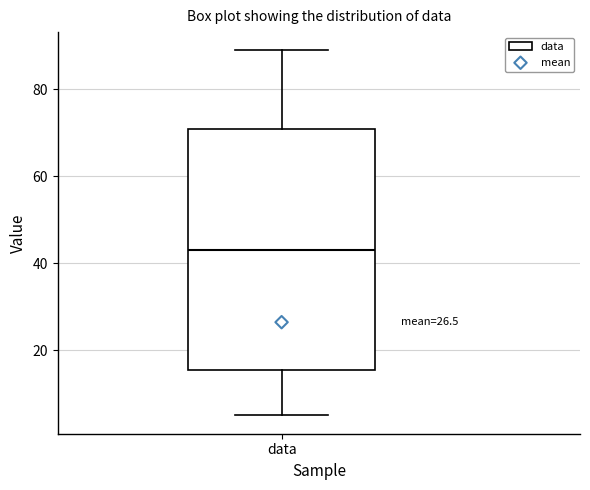

Transcribe this box plot: give where the median line is, the range the box spans, and where the two whiskers end, as read against the y-axis. The values are not printed on the chart, so give them approximately, as read against the axis.

median 44, box 16 to 72, whiskers 6 to 90